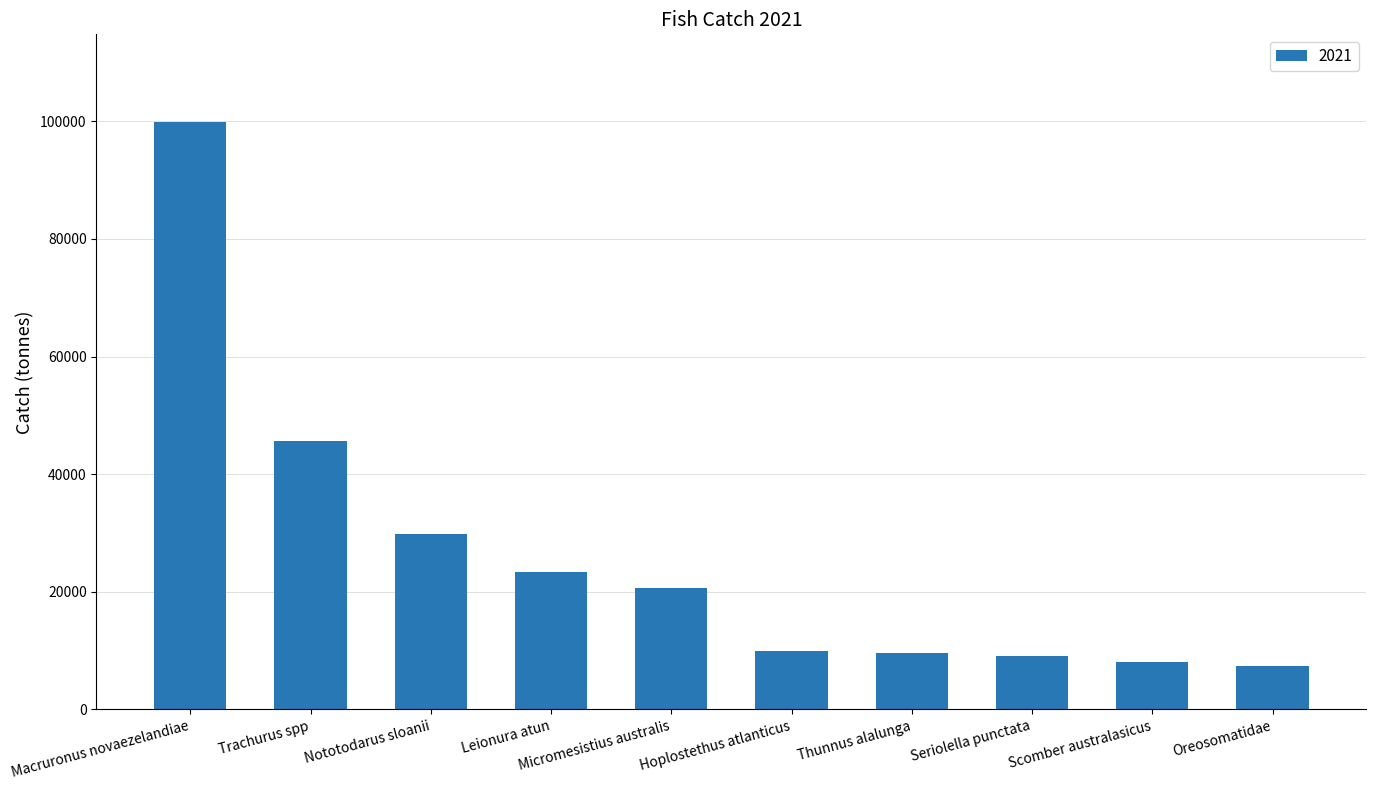

How many data points are less than 20594?

5